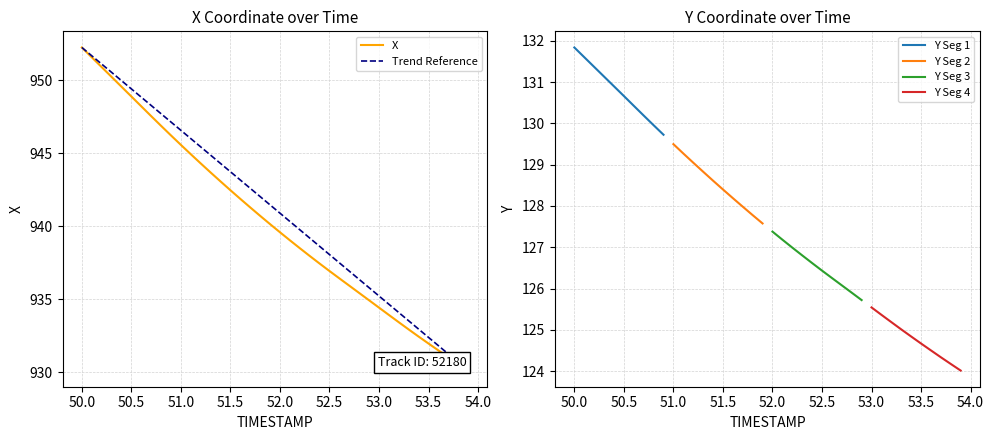

True or false: X has a value of 939.6 at 52.0.

True